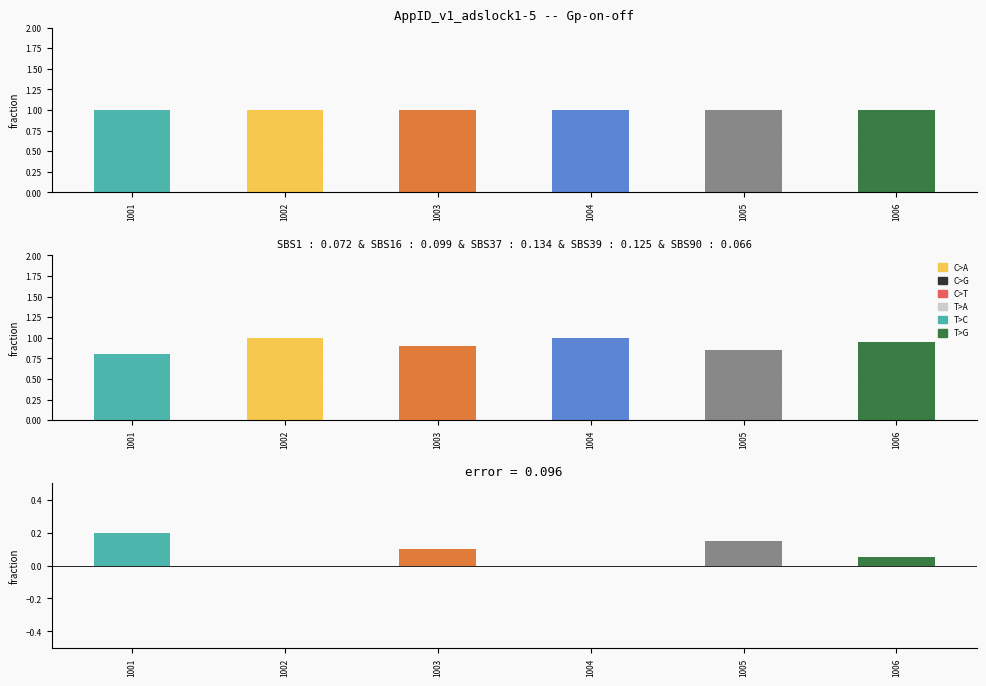

Which series has the largest total across all categories?

Gp-on-off